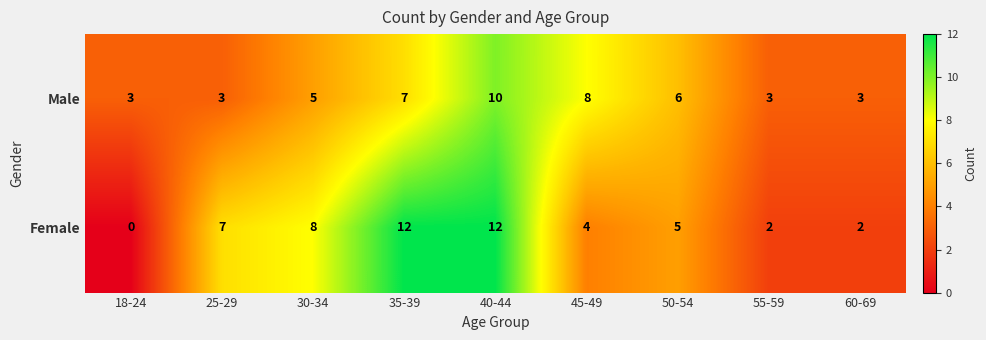

Which series changed the most between 40-44 and 50-54?

Female